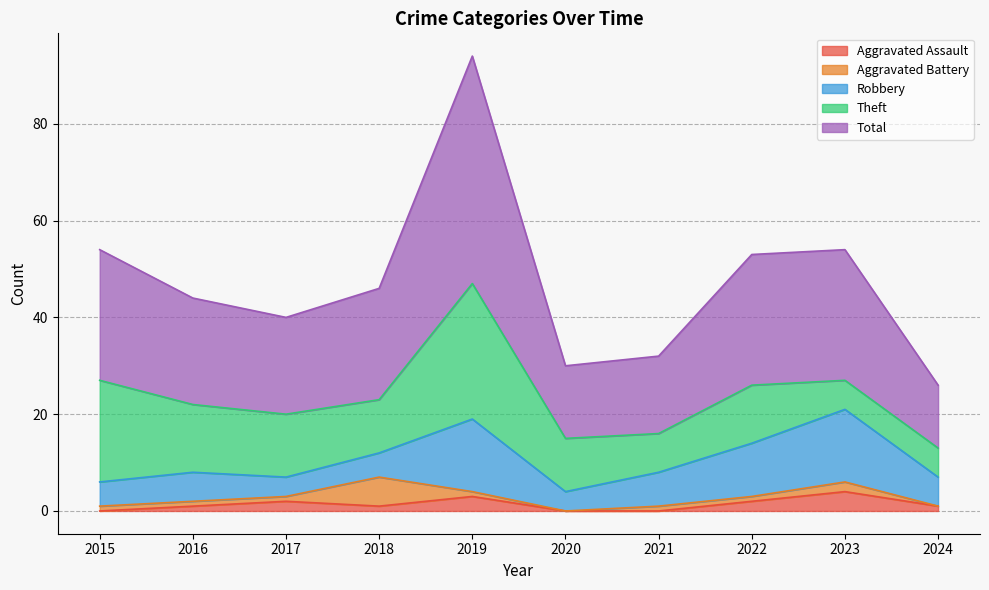

At which category does Total reach its first local peak?

2019